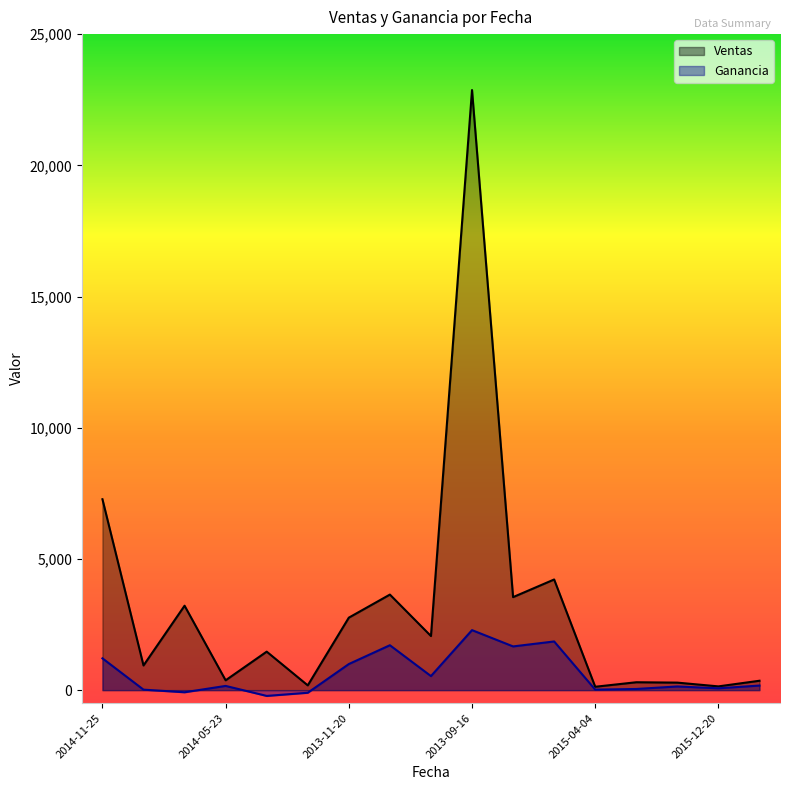

Between 2014-06-05 and 2013-09-16, which series saw the biggest shift?

Ventas